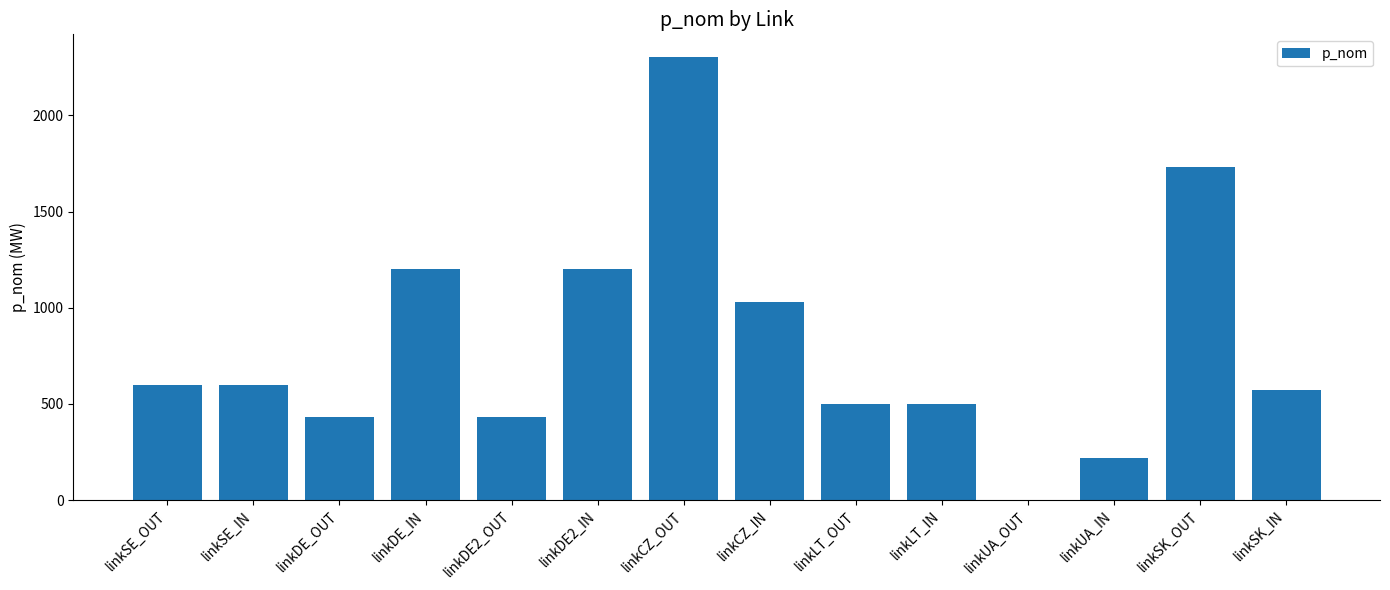

The value at linkCZ_IN is 1630. True or false?

False